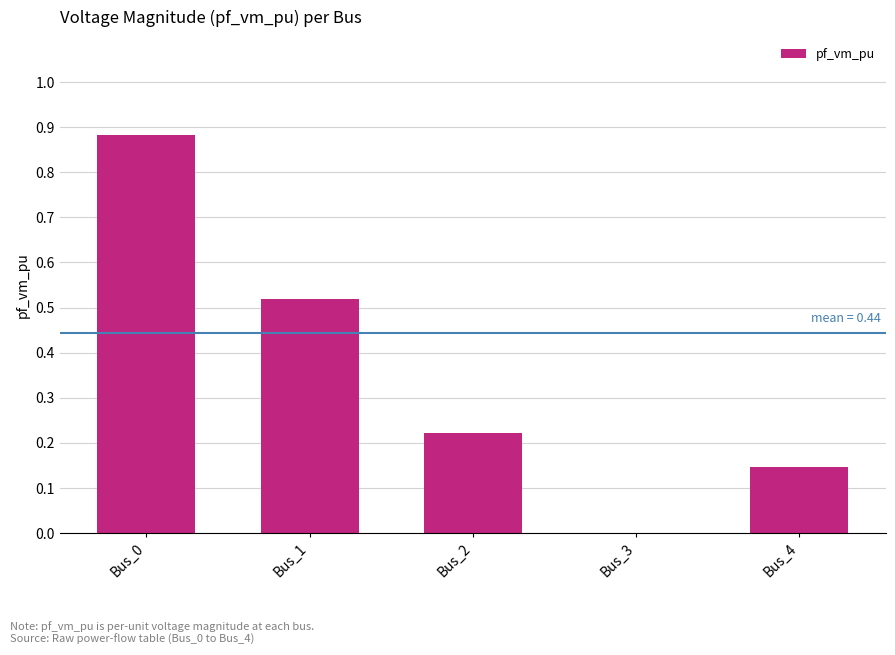

What is the sum of all values?

1.8